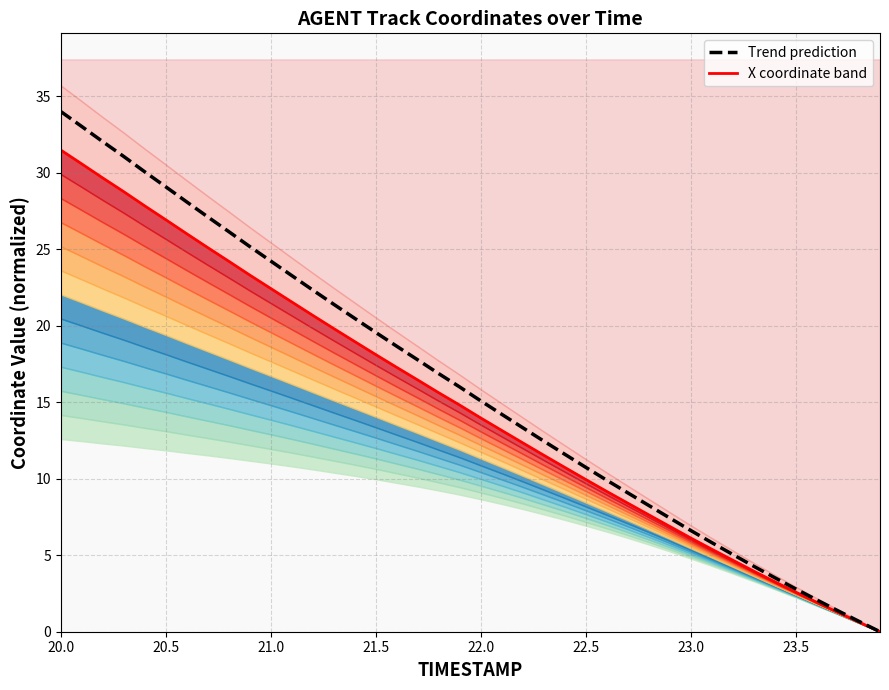

How many lines are shown in the chart?

2